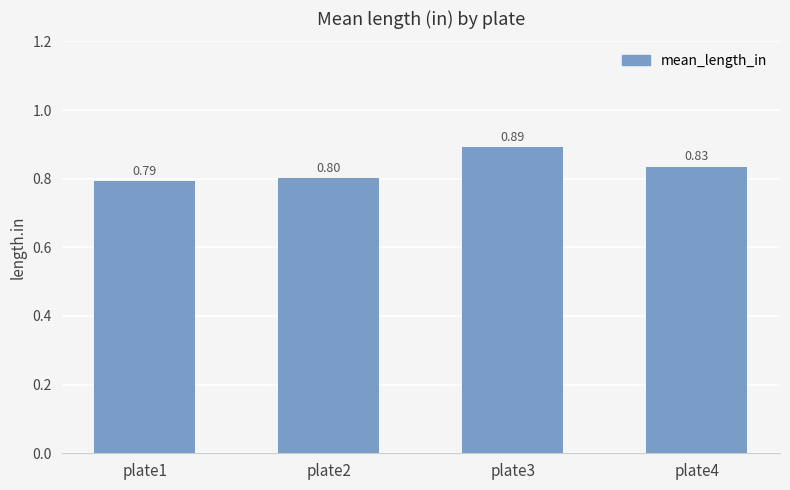

Is it true that the value at plate3 is 1.6?

False